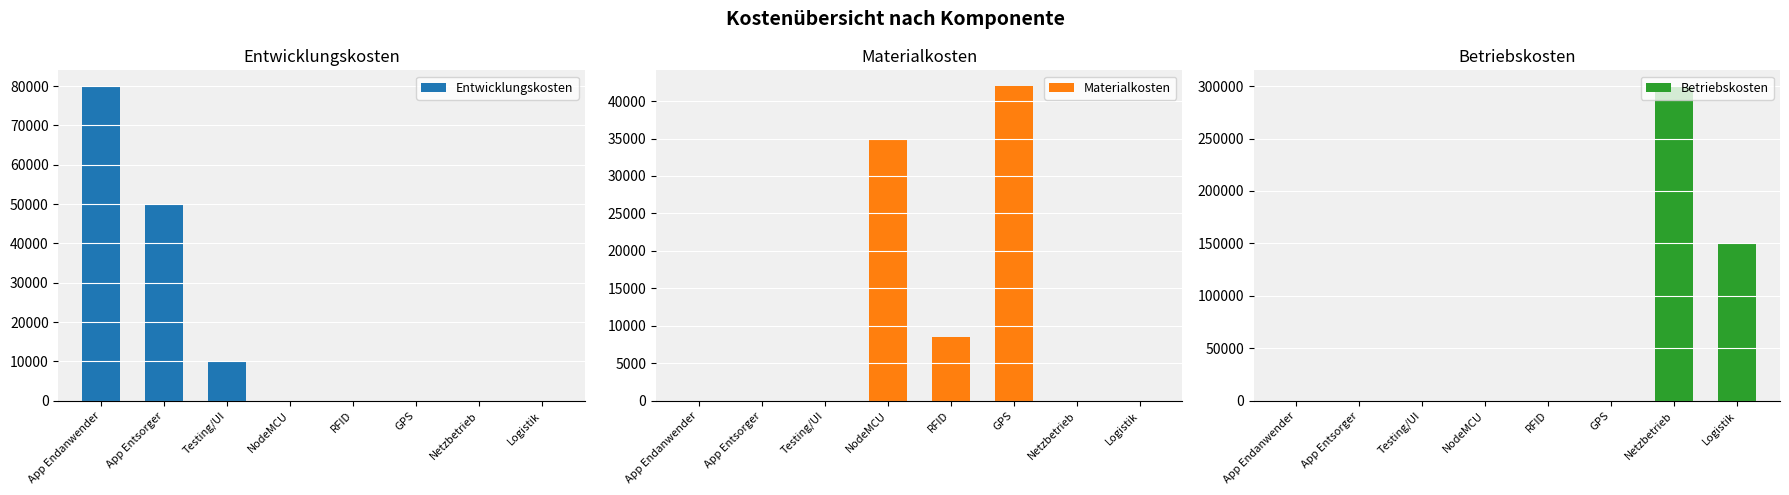

Rank the categories by Materialkosten value from lowest to highest.

App Endanwender, App Entsorger, Testing/UI, Netzbetrieb, Logistik, RFID, NodeMCU, GPS